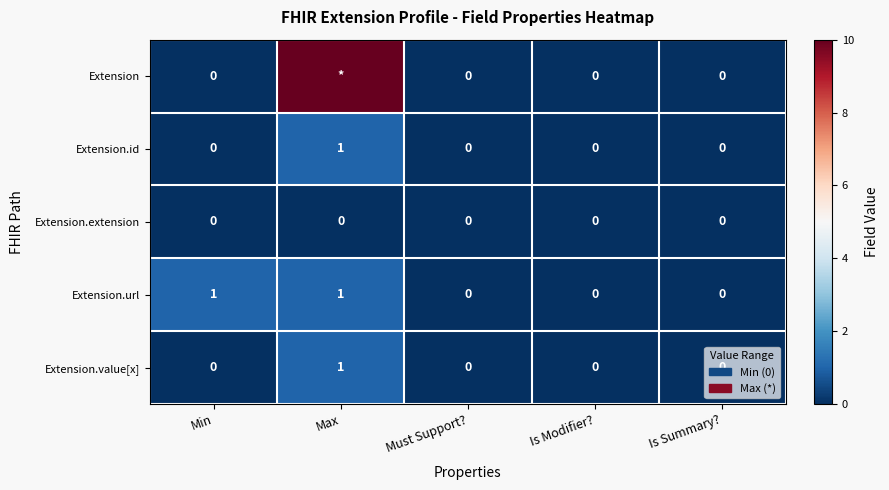

The value of Extension.value[x] at Min is 0. True or false?

True